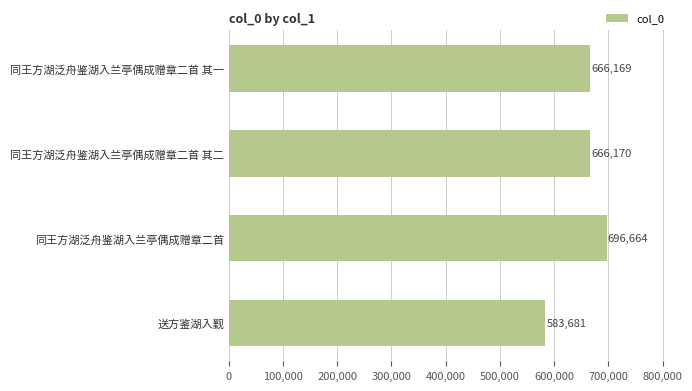

What position from the top is 同王方湖泛舟鉴湖入兰亭偶成赠章二首 其一?

1